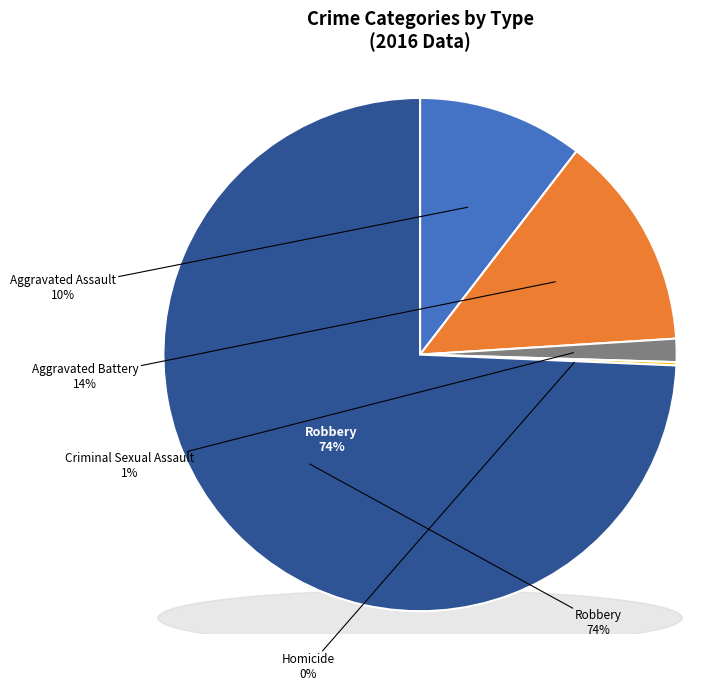

Count the number of slices in the pie.

5